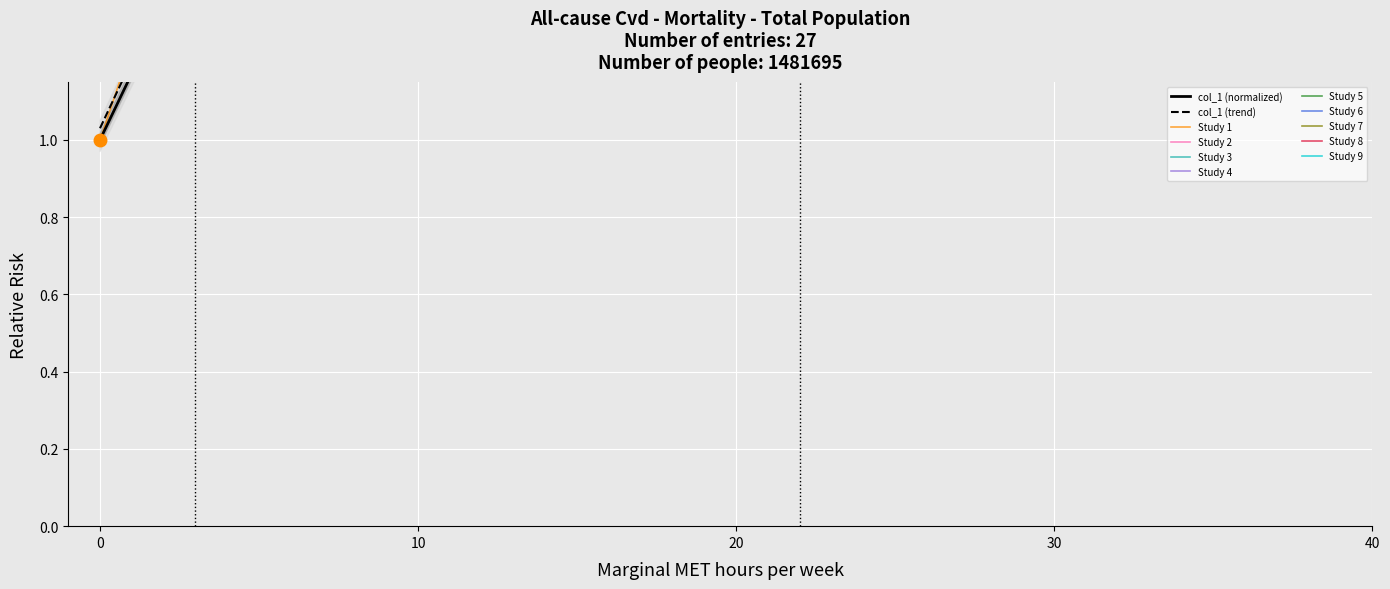

What is the value of the 13th point from the left?

1.3